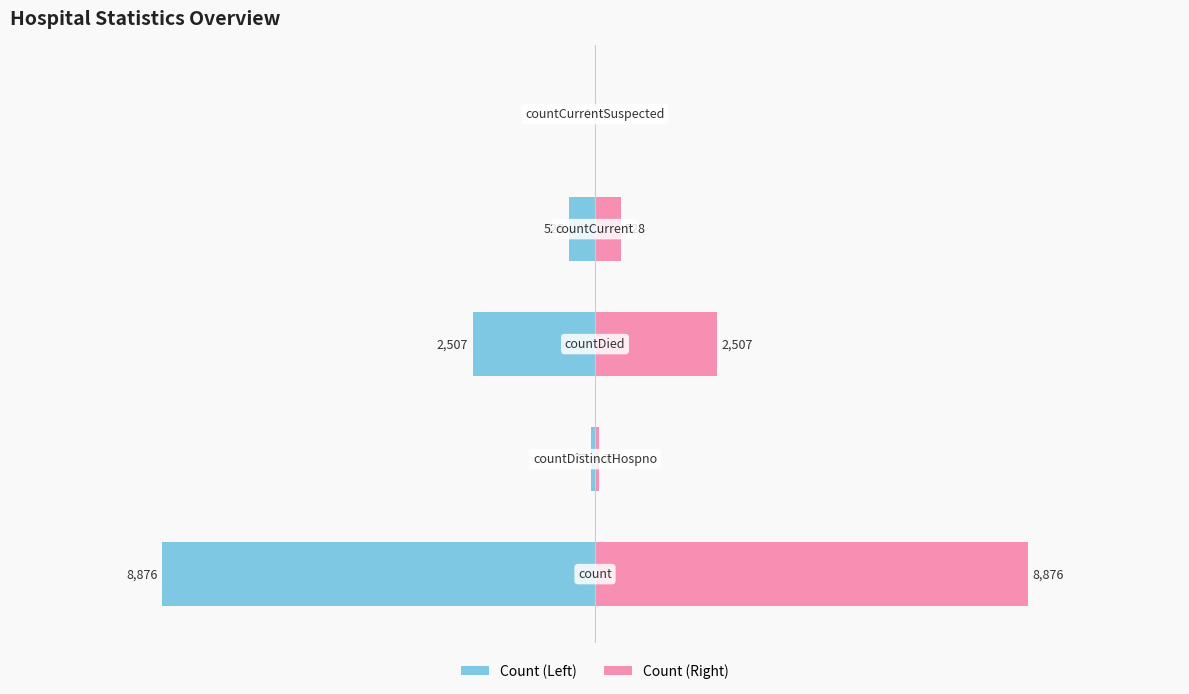

Is it true that Right equals 4409 at 2?

False